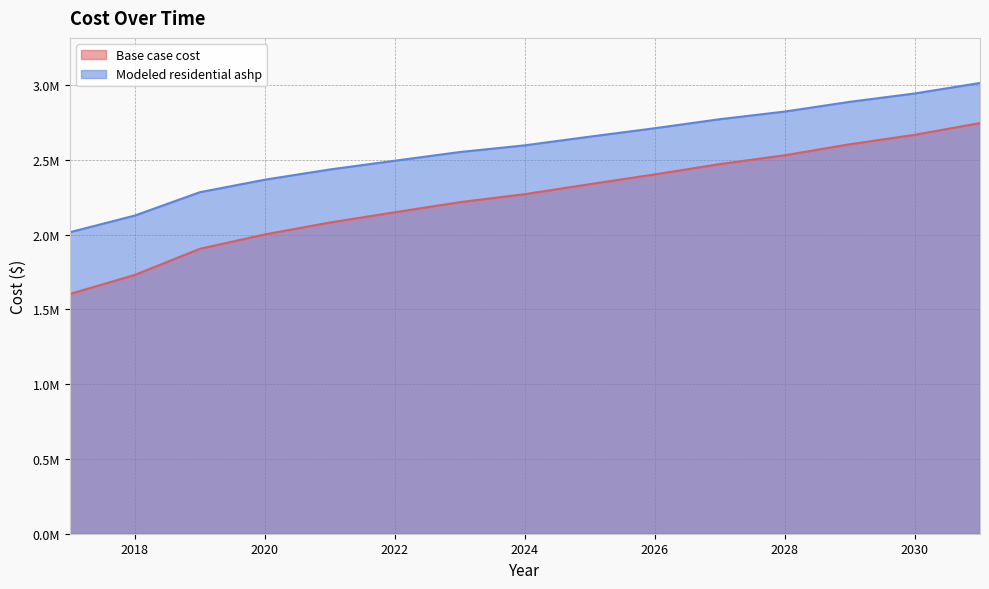

Rank the categories by Modeled residential ashp value from highest to lowest.

2031, 2030, 2029, 2028, 2027, 2026, 2025, 2024, 2023, 2022, 2021, 2020, 2019, 2018, 2017